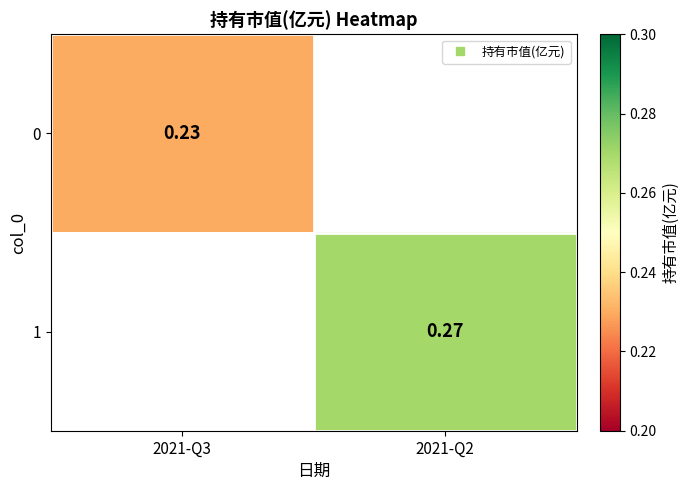

The value of 0 at 2021-Q3 is 0.2. True or false?

True